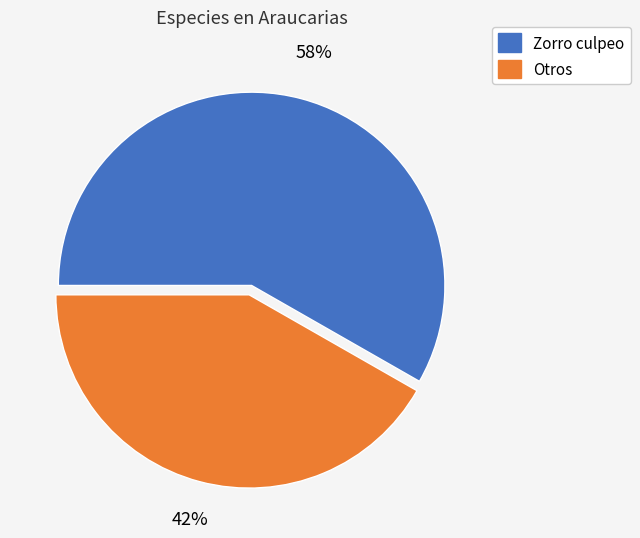

Is there any slice that represents more than half of the pie?

Yes